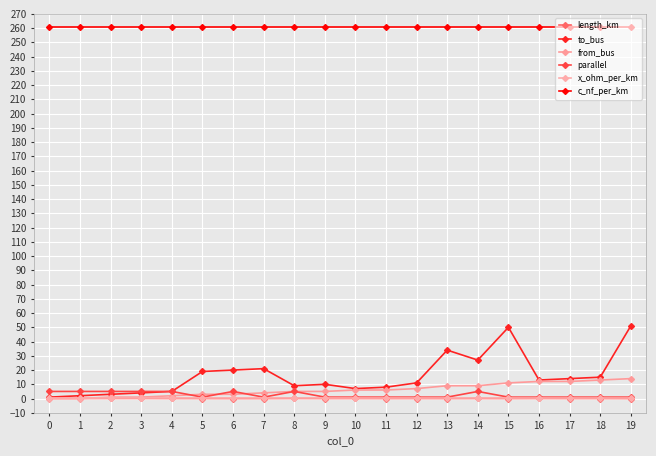

Does the chart display data point markers on the line(s)?

Yes